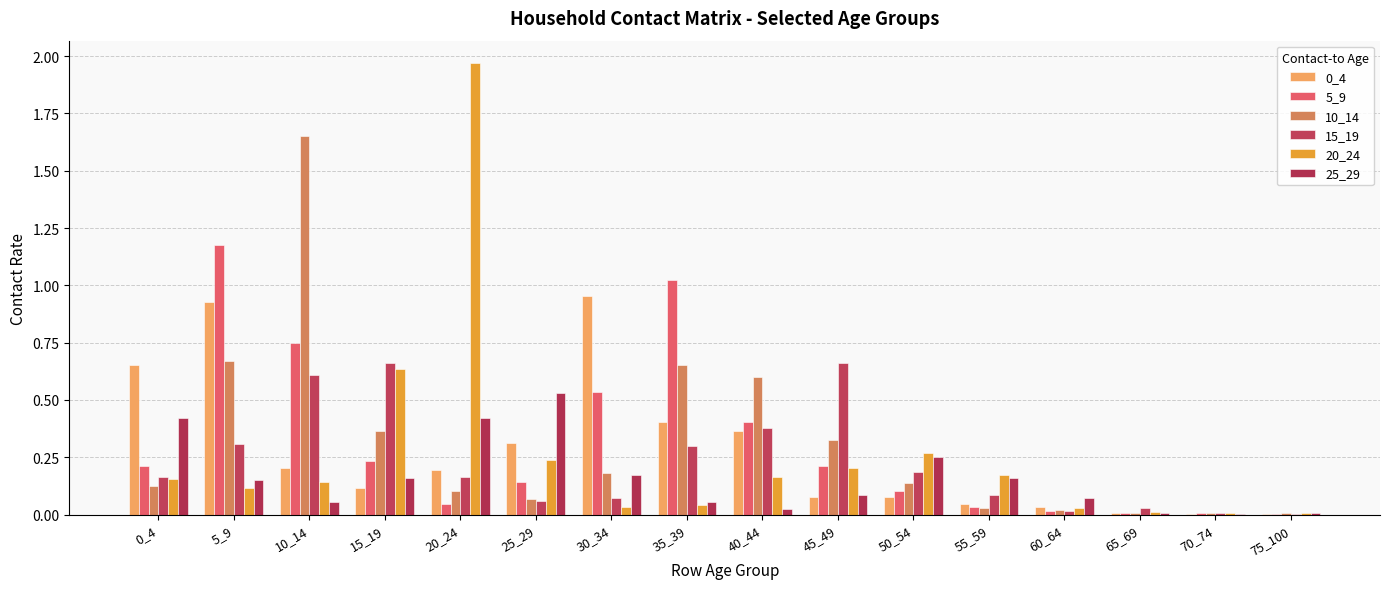

List the series in order of their peak value, lowest first.

25_29, 15_19, 0_4, 5_9, 10_14, 20_24